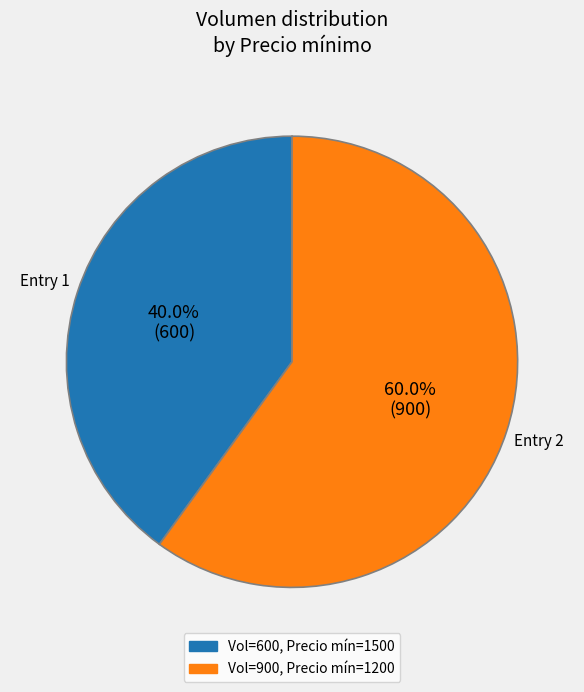

Is there any slice that represents more than half of the pie?

Yes